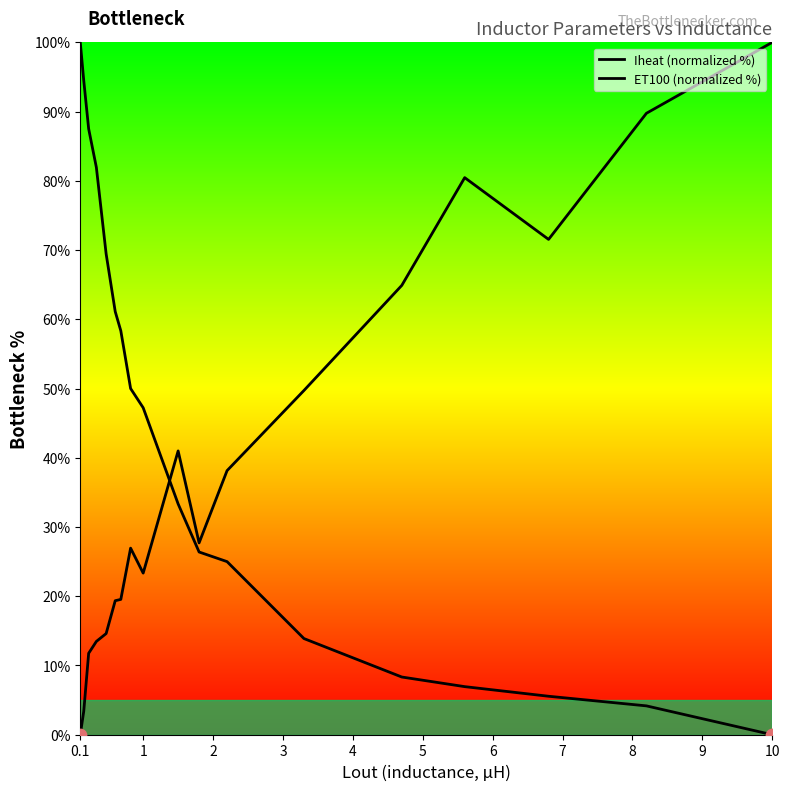

At how many categories does at least one series exceed 45?

15